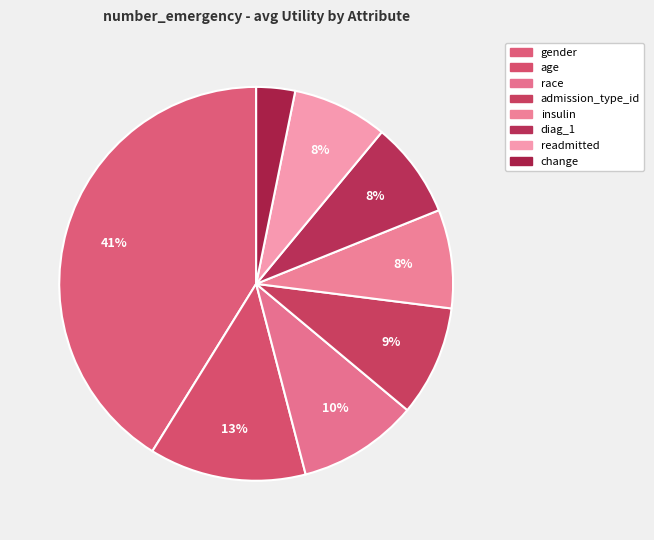

How many slices are in this pie chart?

8